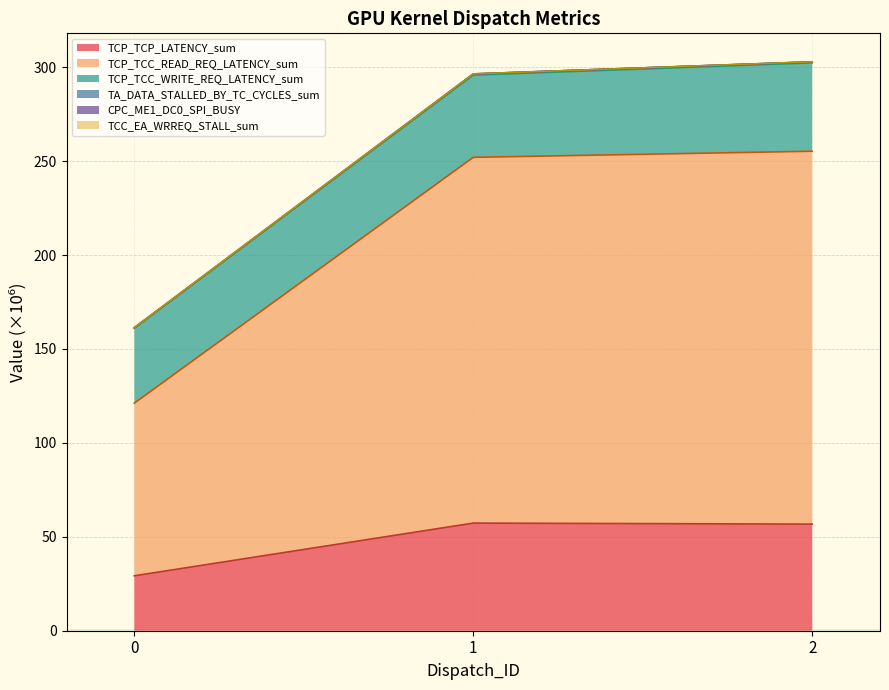

What is the lowest value of the TCP_TCP_LATENCY_sum series?

29.2